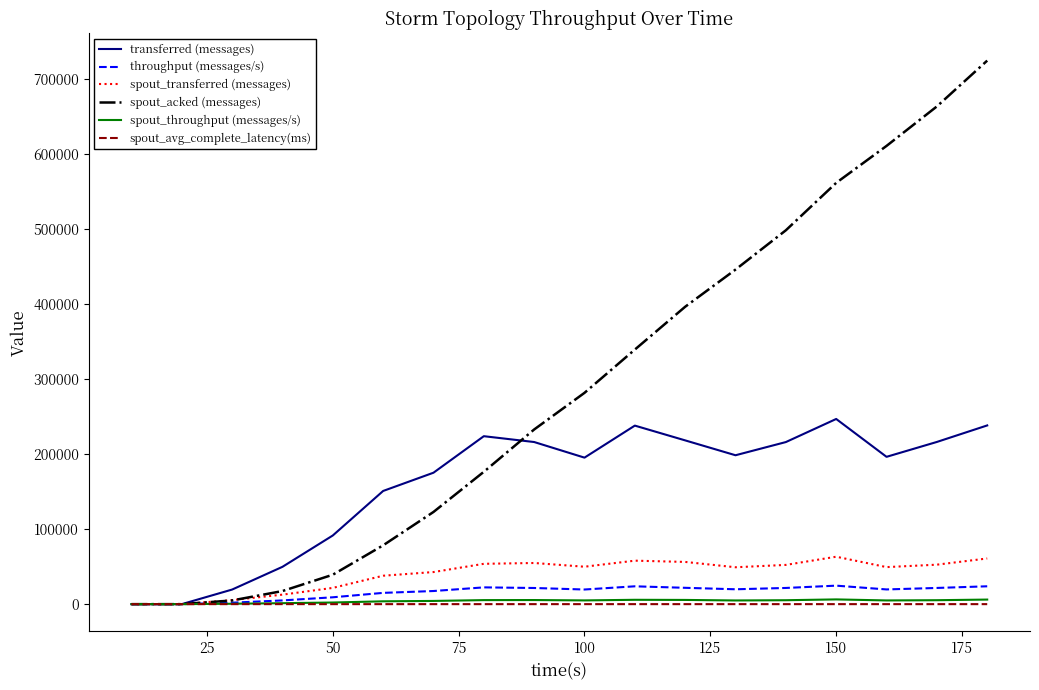

True or false: transferred (messages) has more than 0 interior local peaks.

True